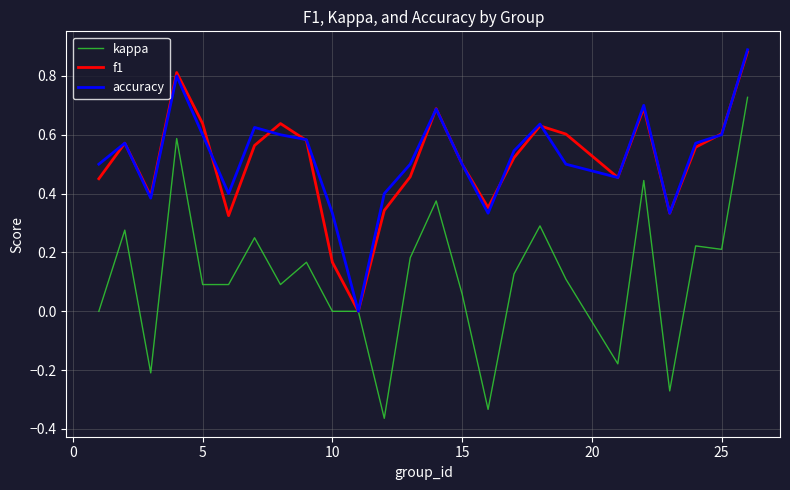

Which series has the widest spread of values?

kappa